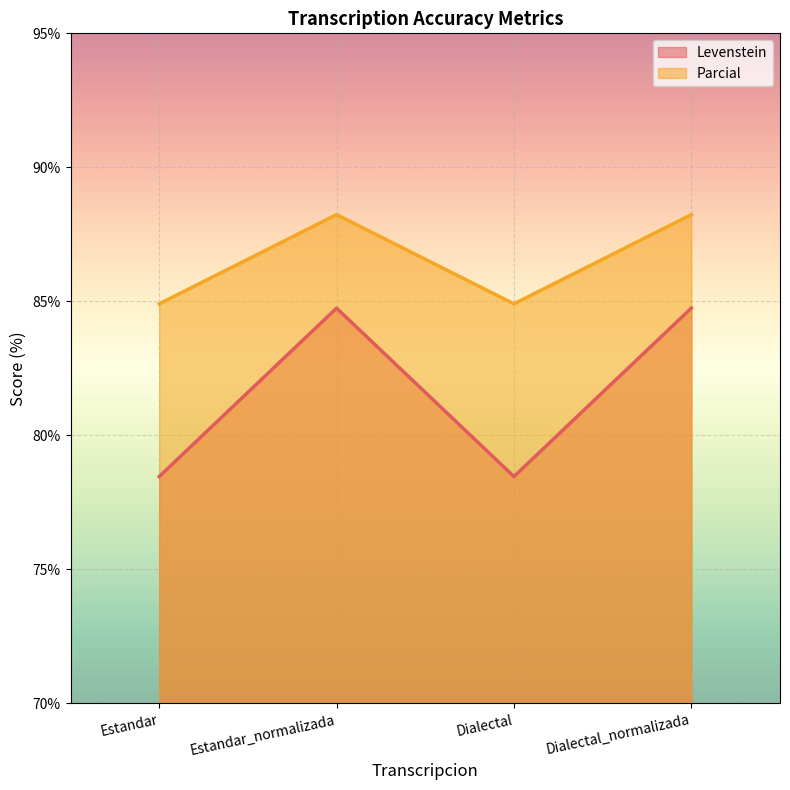

At which category does Levenstein reach its first local valley?

Dialectal